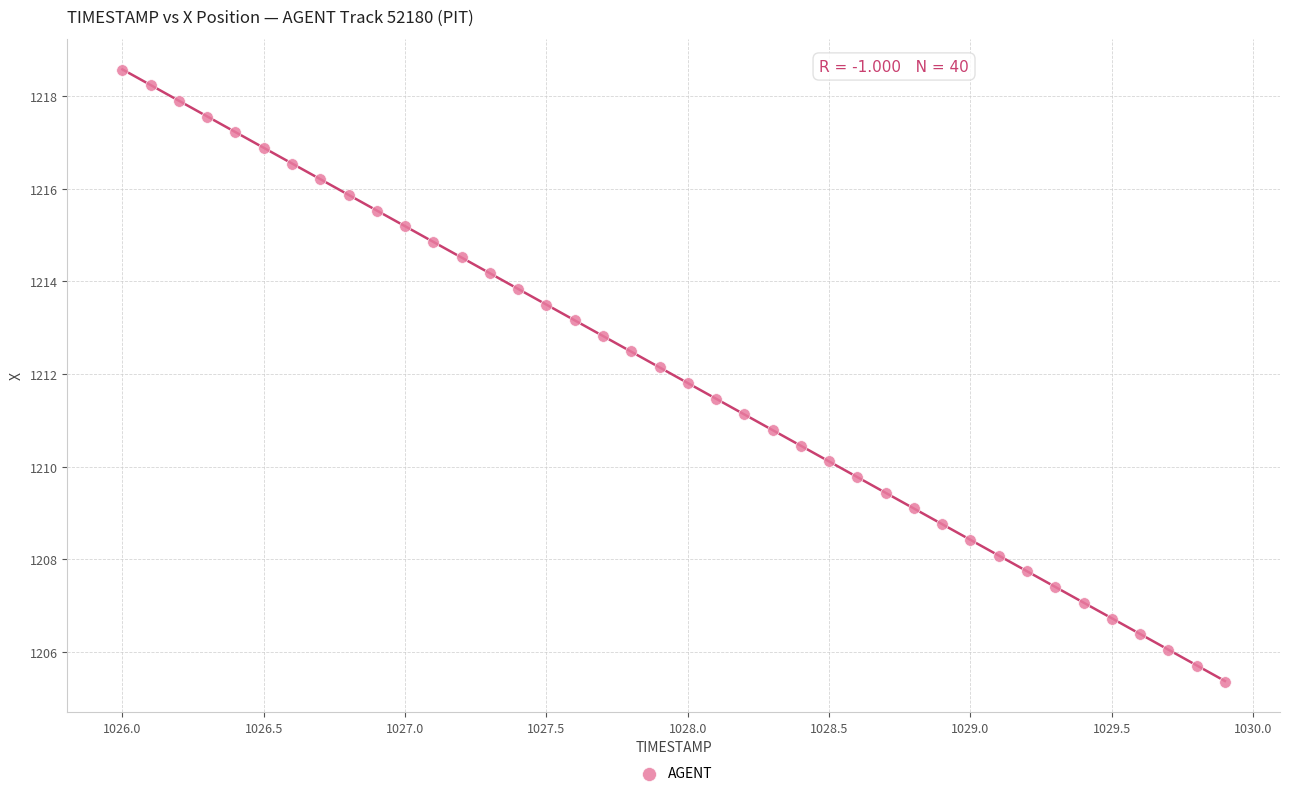

What is the range of Y values (max minus min)?

13.2